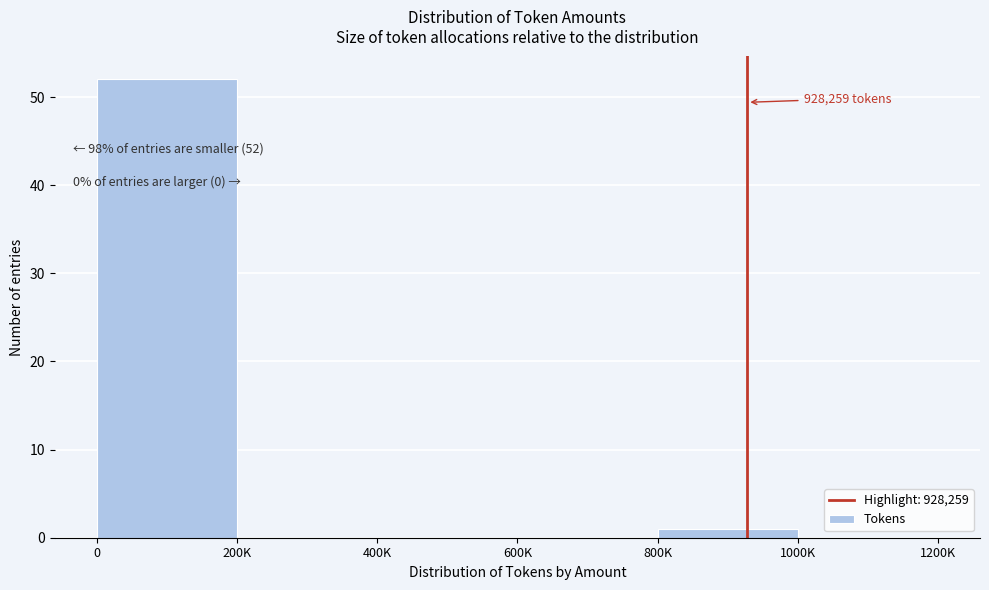

Reading right to left, extract all data points from this chart.

1000K=0	800K=1	600K=0	400K=0	200K=0	0=52